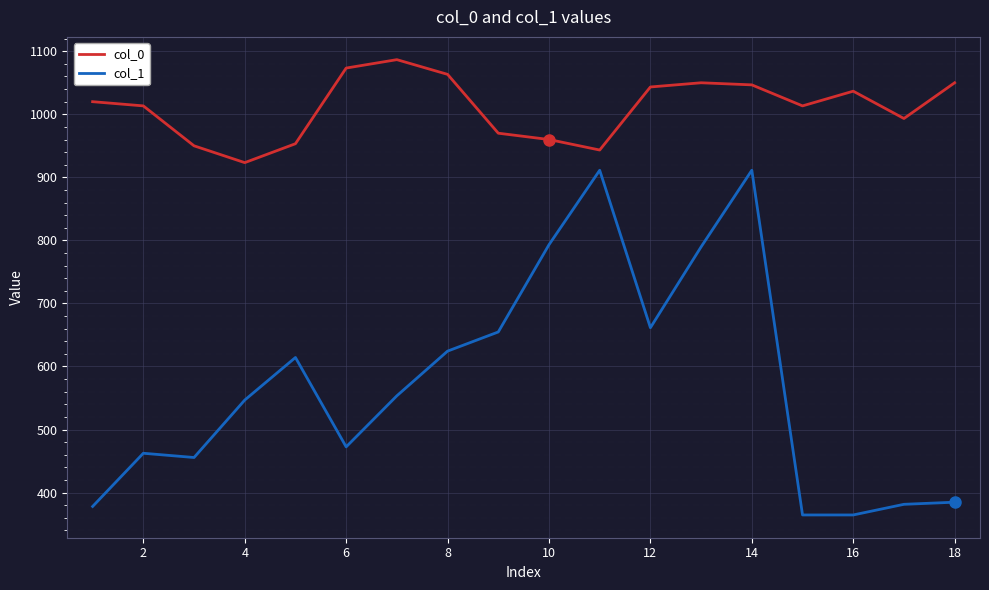

True or false: col_1 and col_0 cross at least once.

False